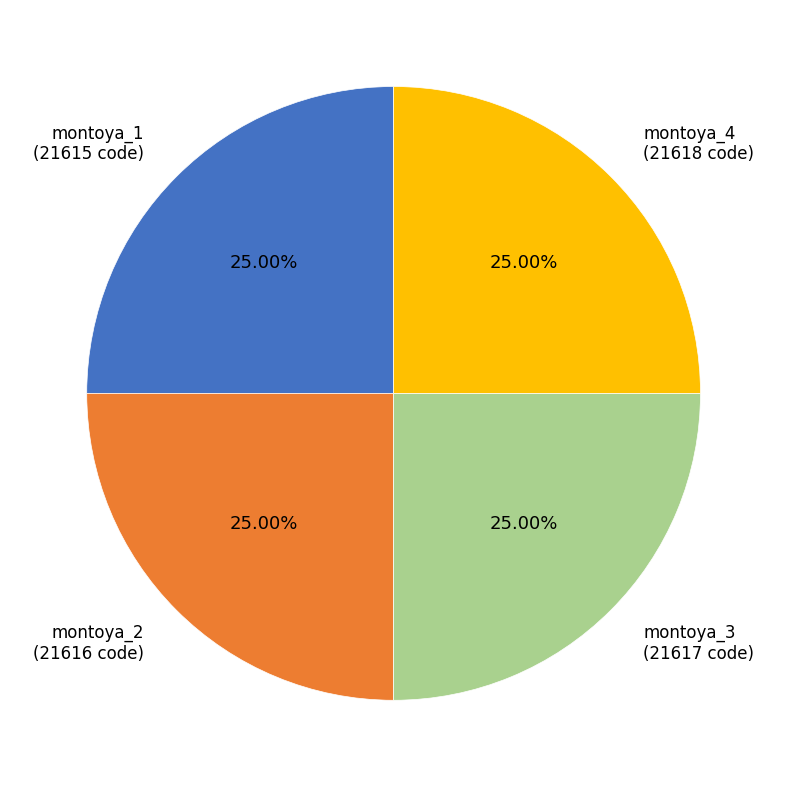

Does any single category account for the majority?

No